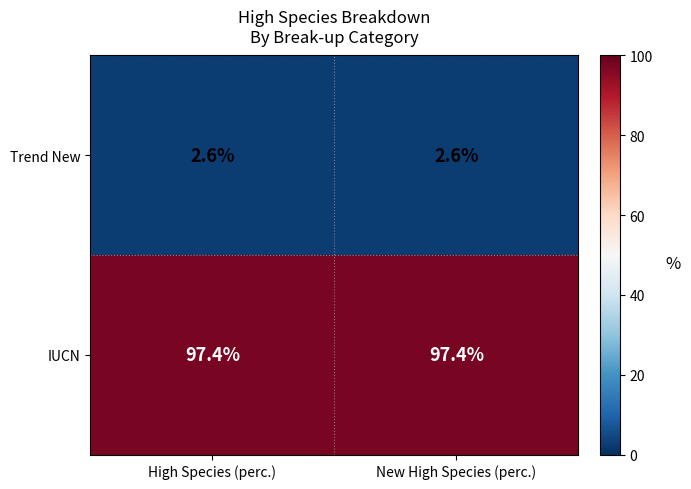

How many distinct data groups are displayed?

2